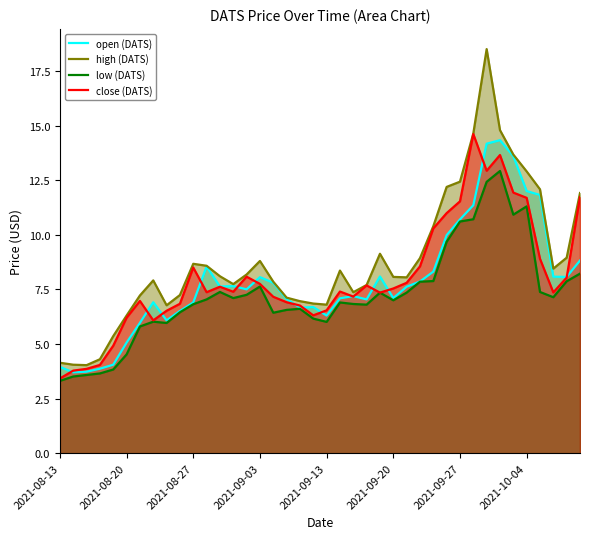

True or false: high (DATS) and open (DATS) intersect in this chart.

False